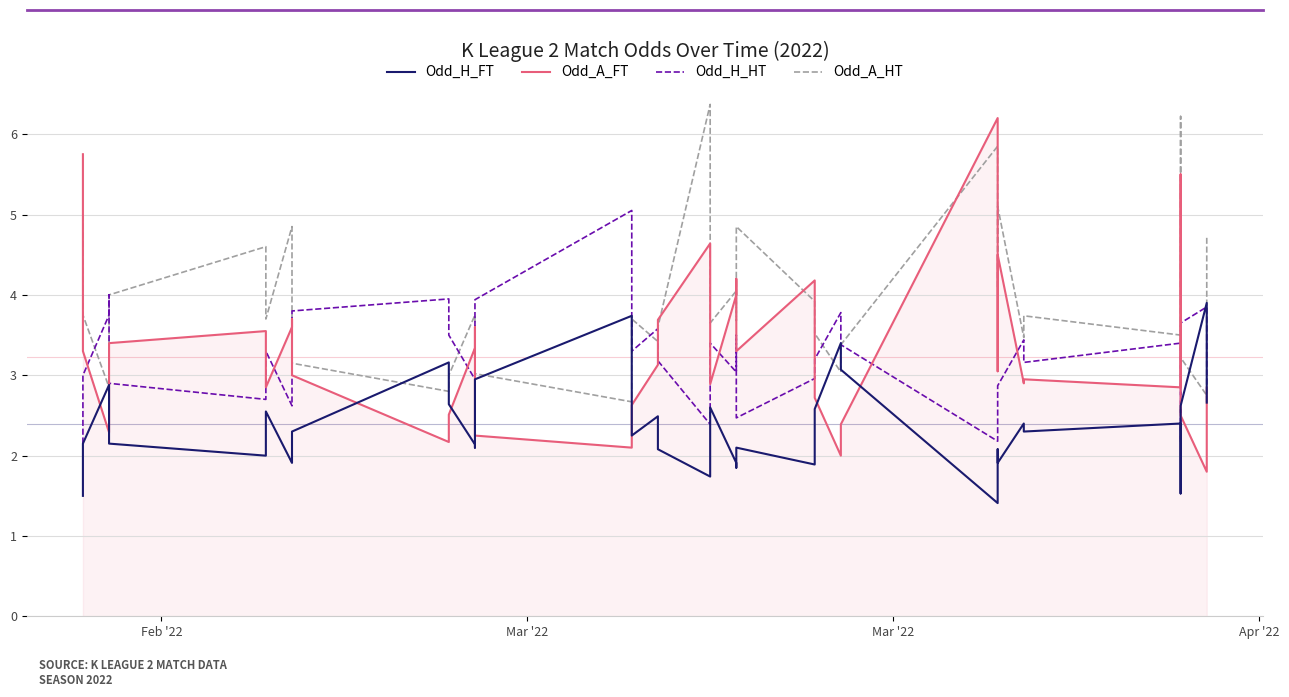

True or false: Odd_H_FT has more than 1 interior local peaks.

True